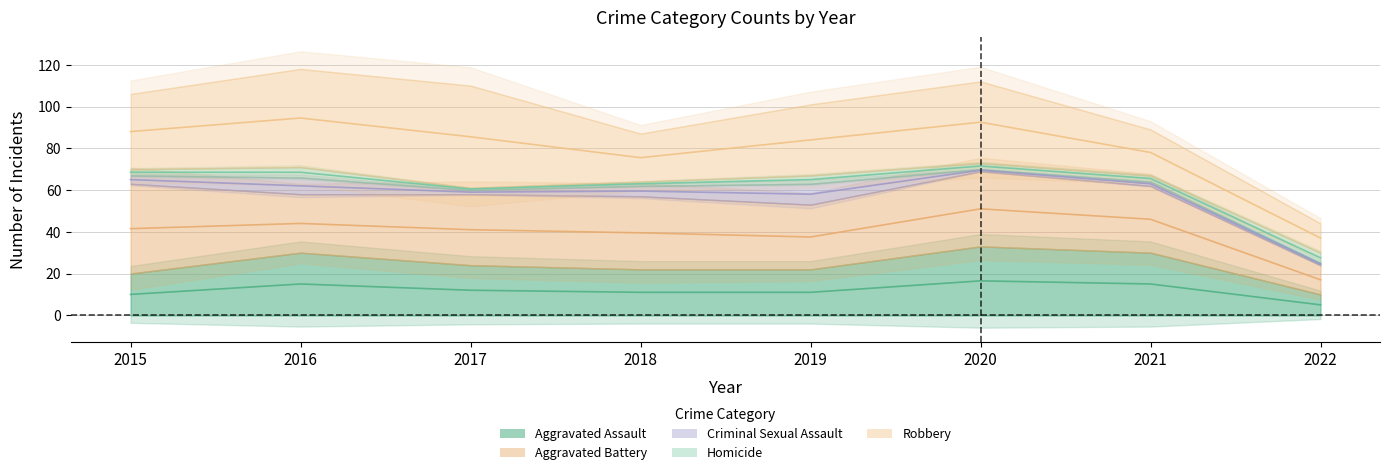

The value of Criminal Sexual Assault at 2021 is 3. True or false?

False